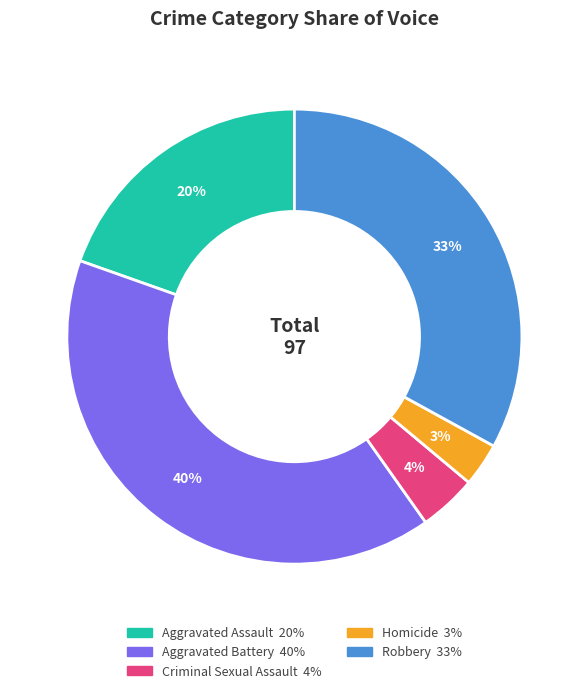

Do Homicide and Robbery together represent more than half of the pie?

No